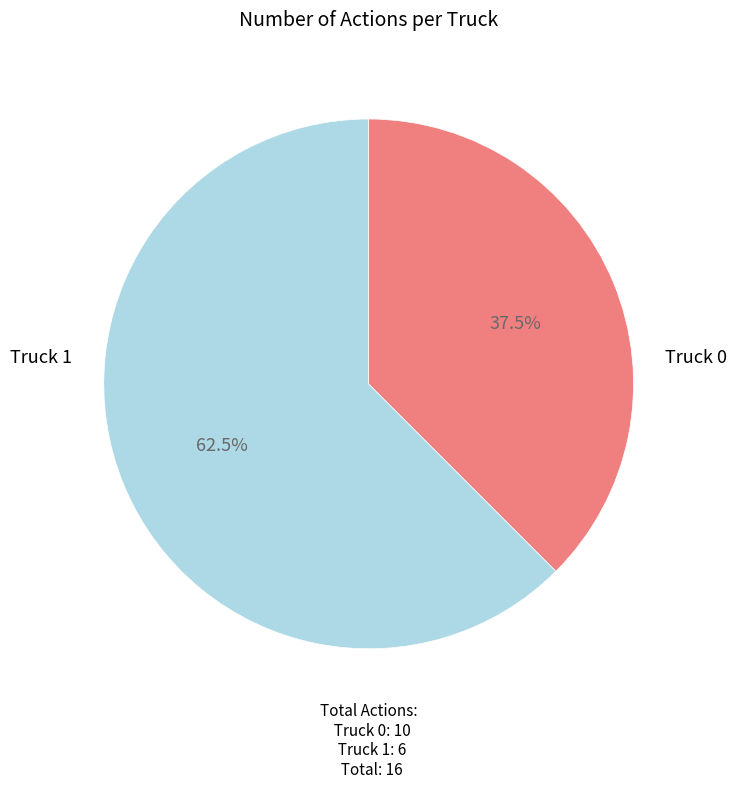

To the nearest percent, what is the difference between the largest and smallest slice percentages?

25%